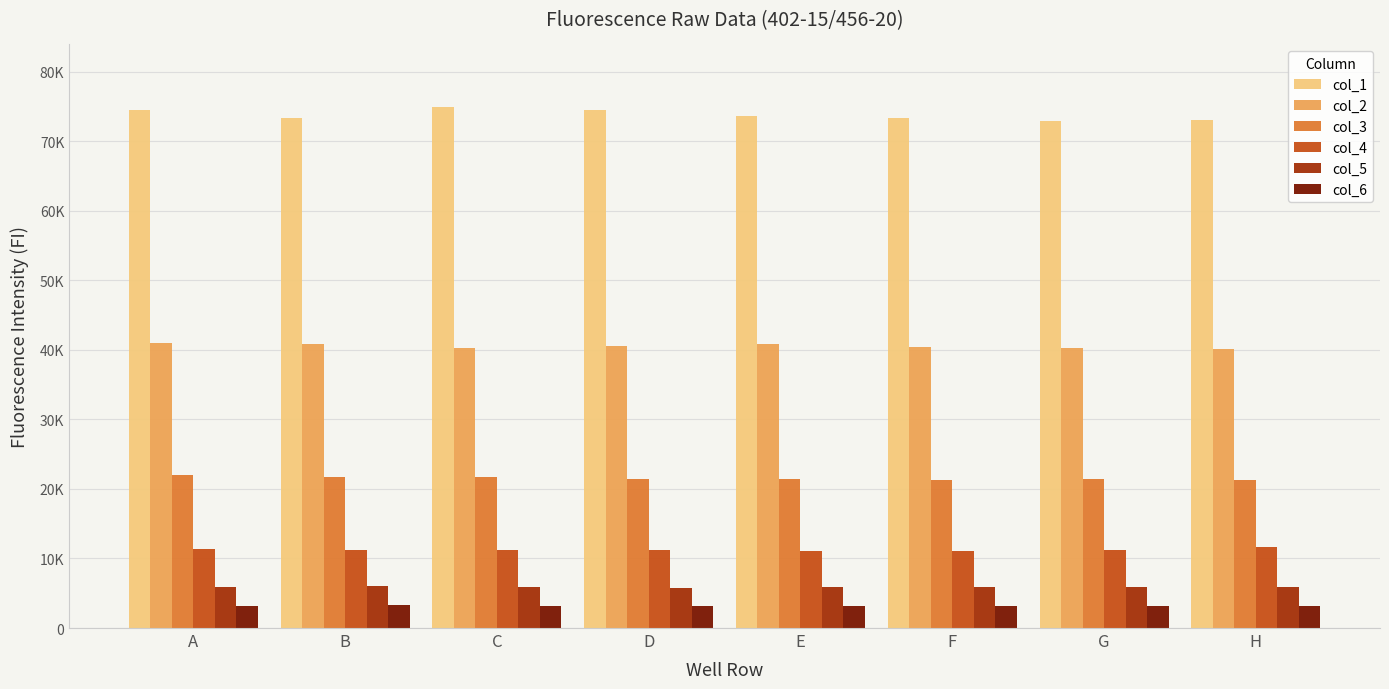

What is the difference between the highest and lowest values at H?

69789